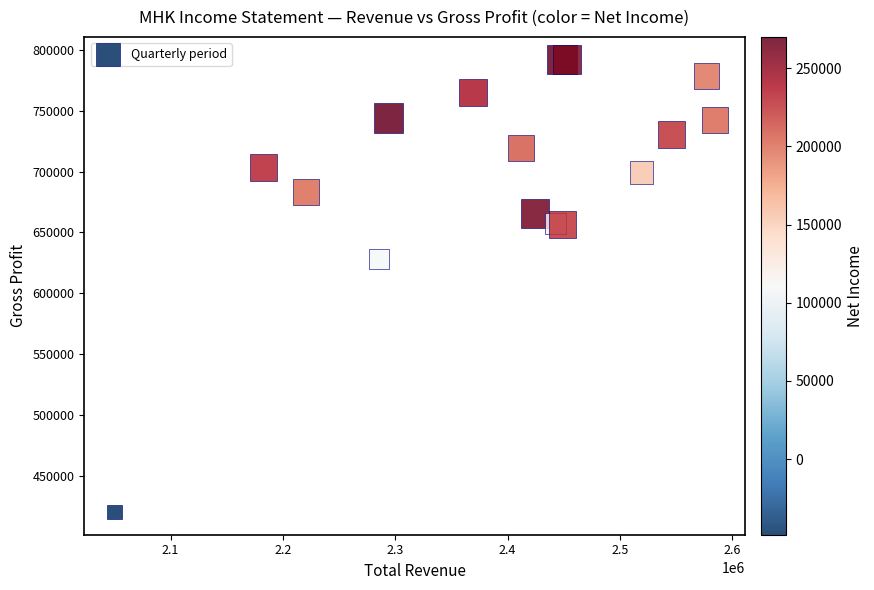

What Y value in the scatter plot is closest to 606050?

628300